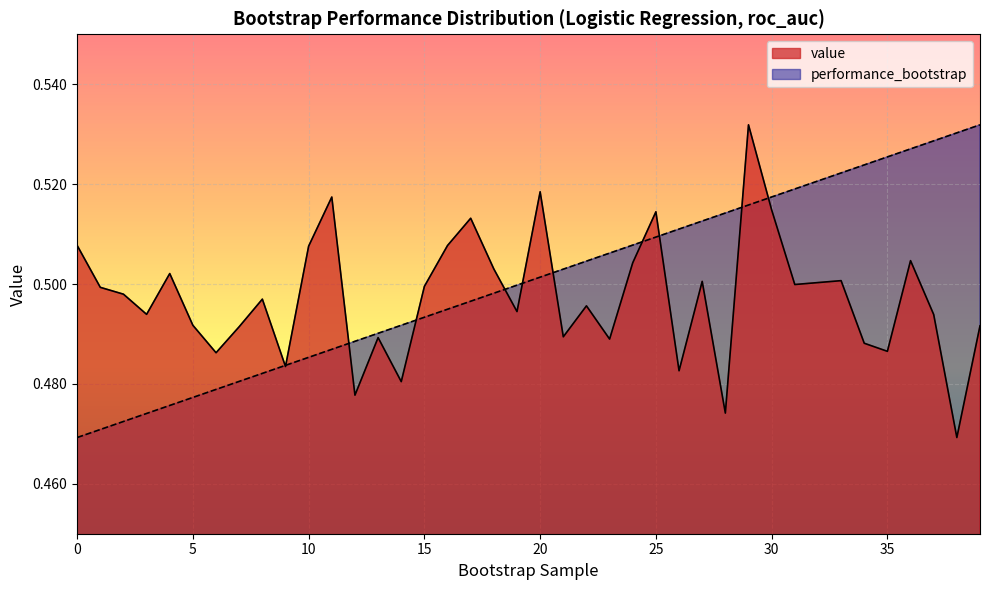

Which series has the largest total across all categories?

performance_bootstrap